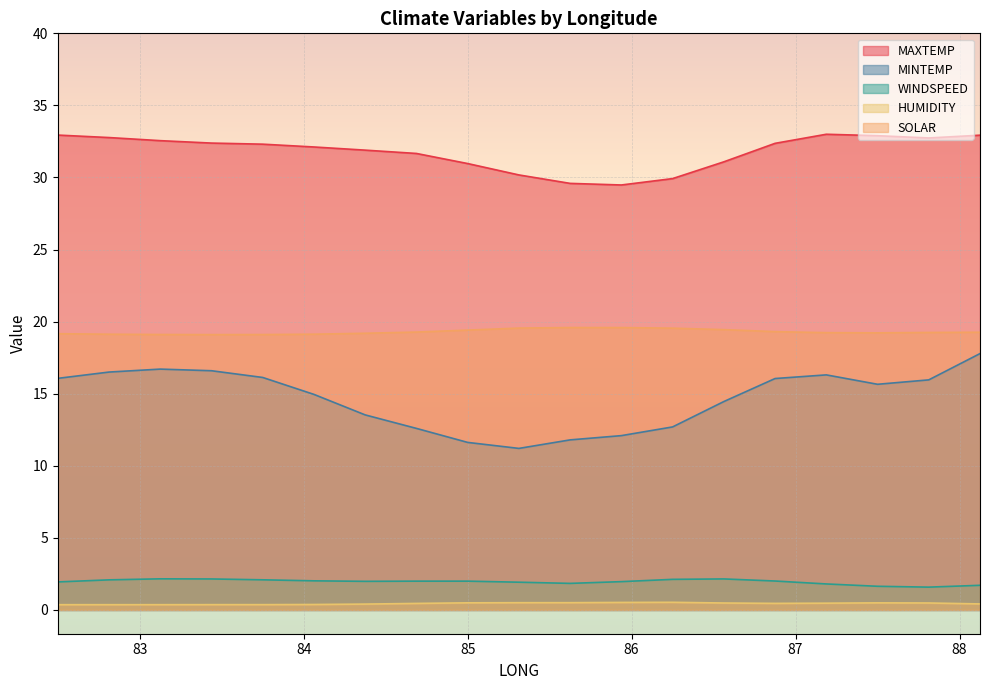

Reading left to right, what are all the values shown in this chart?

MAXTEMP: 32.9	32.8	32.6	32.4	32.3	32.1	31.9	31.7	31.0	30.2	29.6	29.5	29.9	31.1	32.4	33.0	32.9	32.7	32.9
MINTEMP: 16.1	16.5	16.7	16.6	16.1	15.0	13.5	12.6	11.6	11.2	11.8	12.1	12.7	14.5	16.1	16.3	15.7	16.0	17.8
WINDSPEED: 1.9	2.1	2.2	2.1	2.1	2.0	2.0	2.0	2.0	1.9	1.8	2.0	2.1	2.2	2.0	1.8	1.6	1.6	1.7
HUMIDITY: 0.4	0.4	0.4	0.4	0.4	0.4	0.4	0.5	0.5	0.5	0.5	0.5	0.5	0.5	0.5	0.5	0.5	0.5	0.4
SOLAR: 19.2	19.1	19.1	19.1	19.1	19.1	19.2	19.3	19.4	19.6	19.6	19.6	19.5	19.4	19.3	19.2	19.2	19.2	19.3